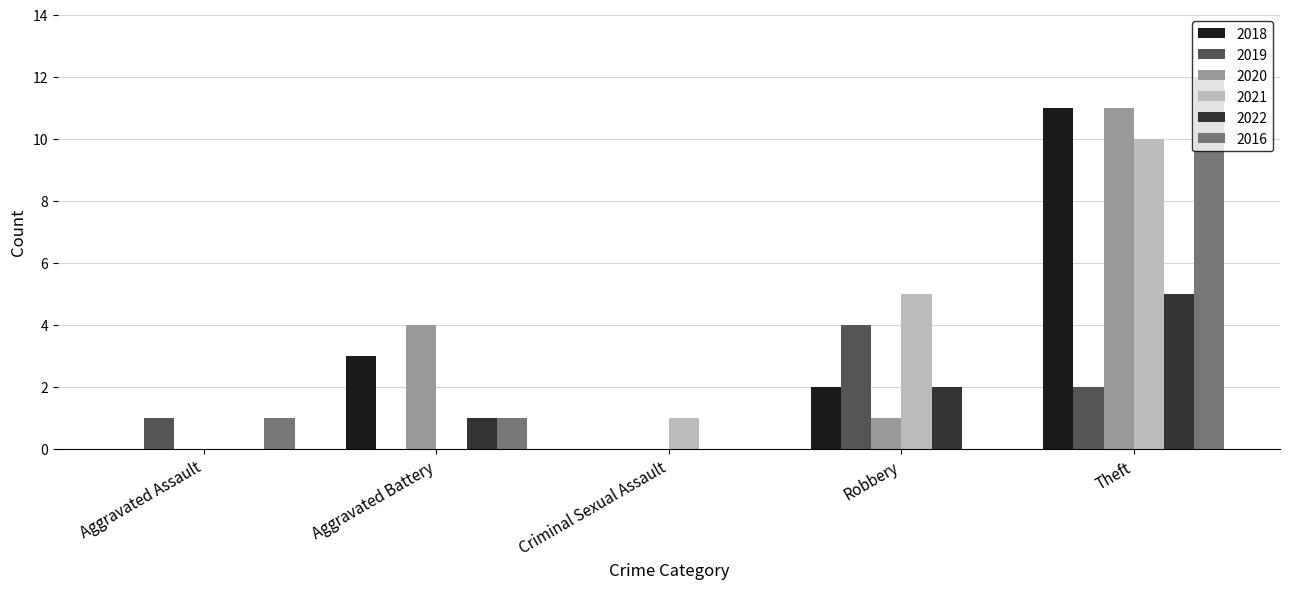

Which series changed the most between Aggravated Battery and Theft?

2016